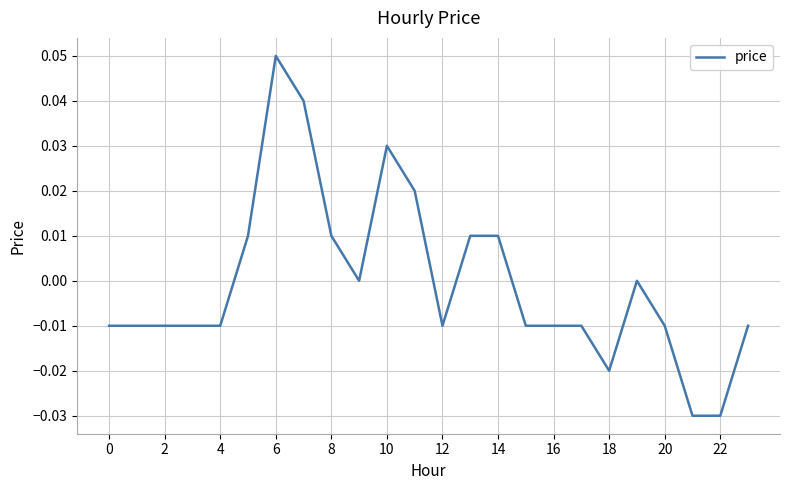

Does the chart display data point markers on the line(s)?

No